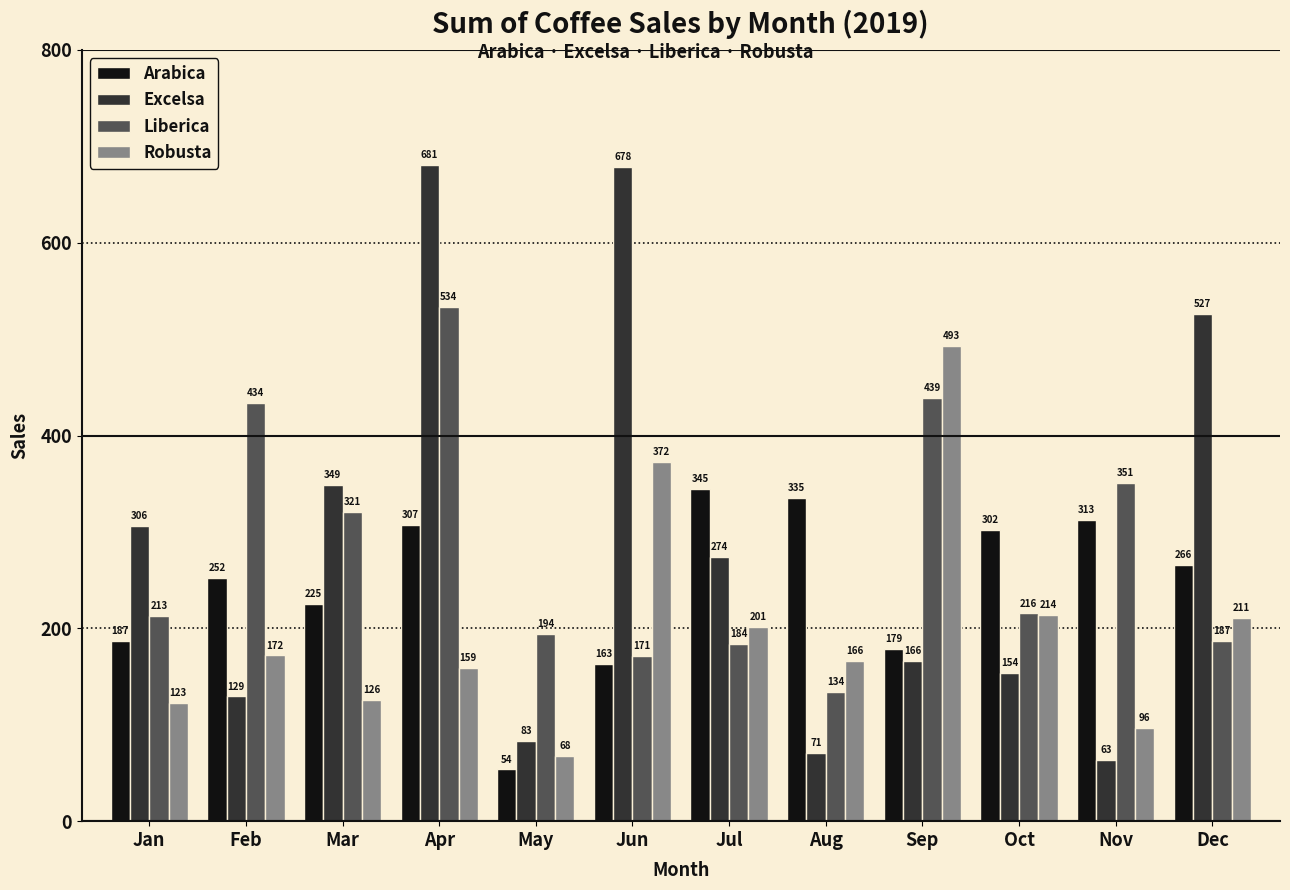

Which category has the highest value in the Excelsa series?

Apr